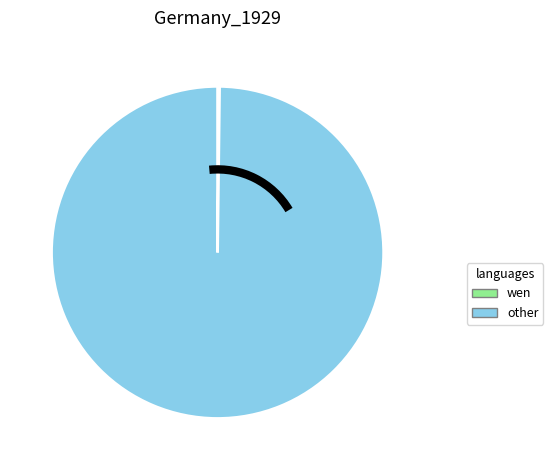

Is it true that other is 93% of the pie?

False